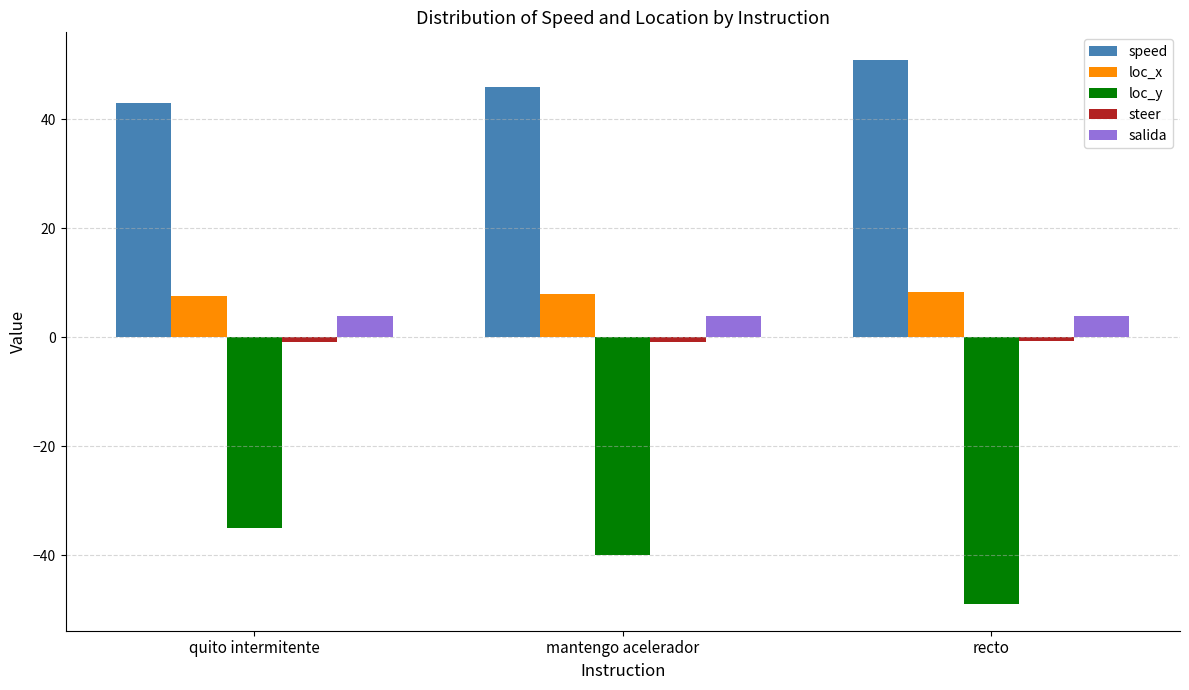

True or false: speed has a value of 15.7 at mantengo acelerador.

False